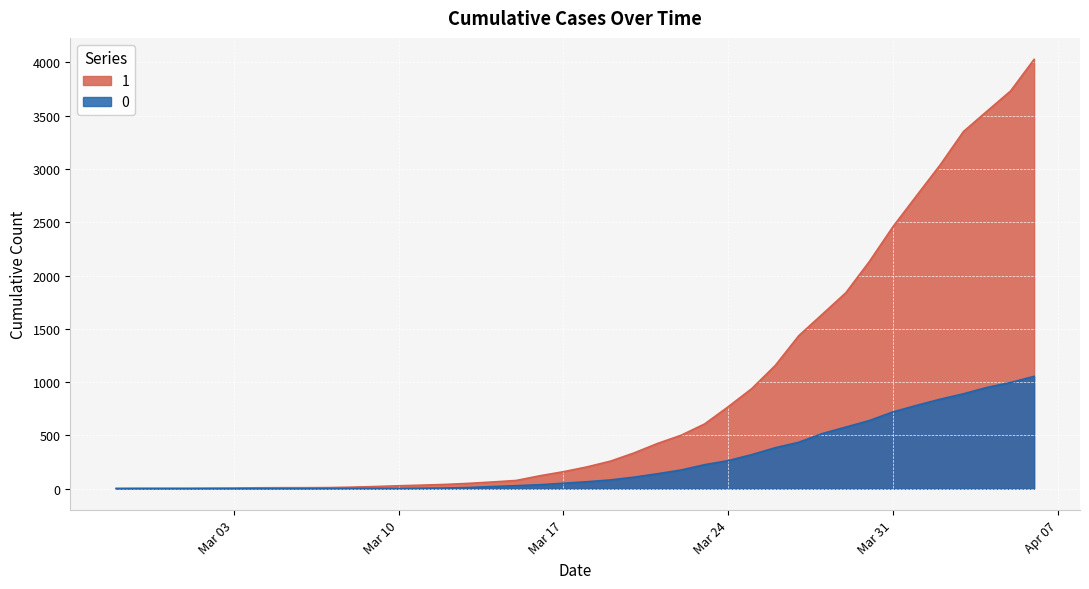

At 2020-03-05, list the series in order from largest to smallest.

1, 0